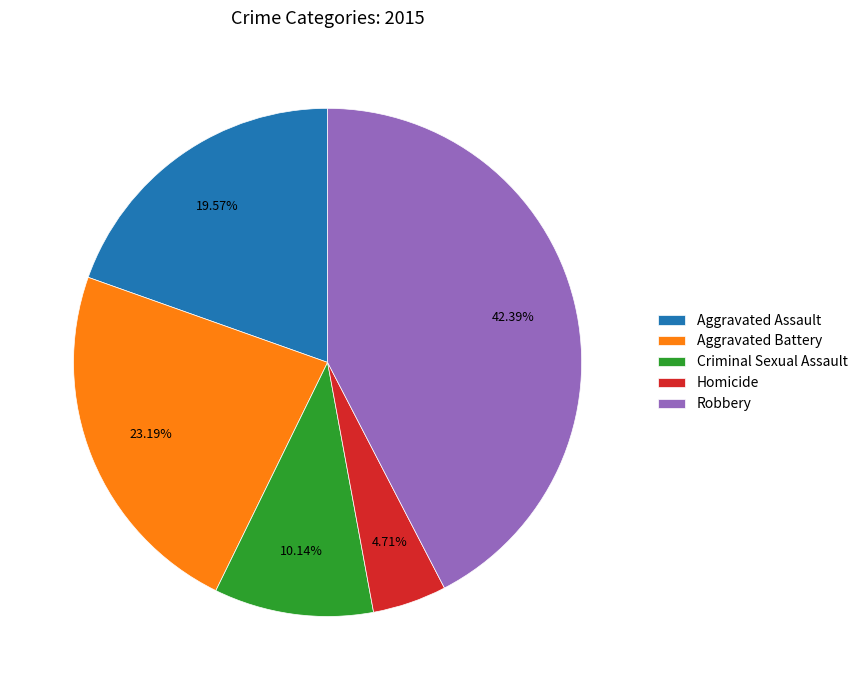

The Robbery slice represents 42% of the pie. True or false?

True